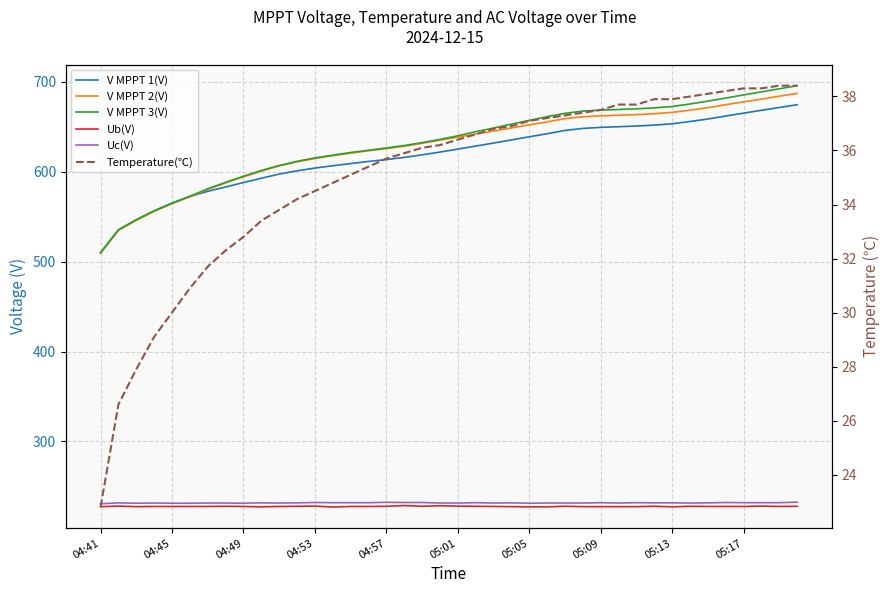

What is the difference between the maximum and minimum values in the V MPPT 1(V) series?

164.8